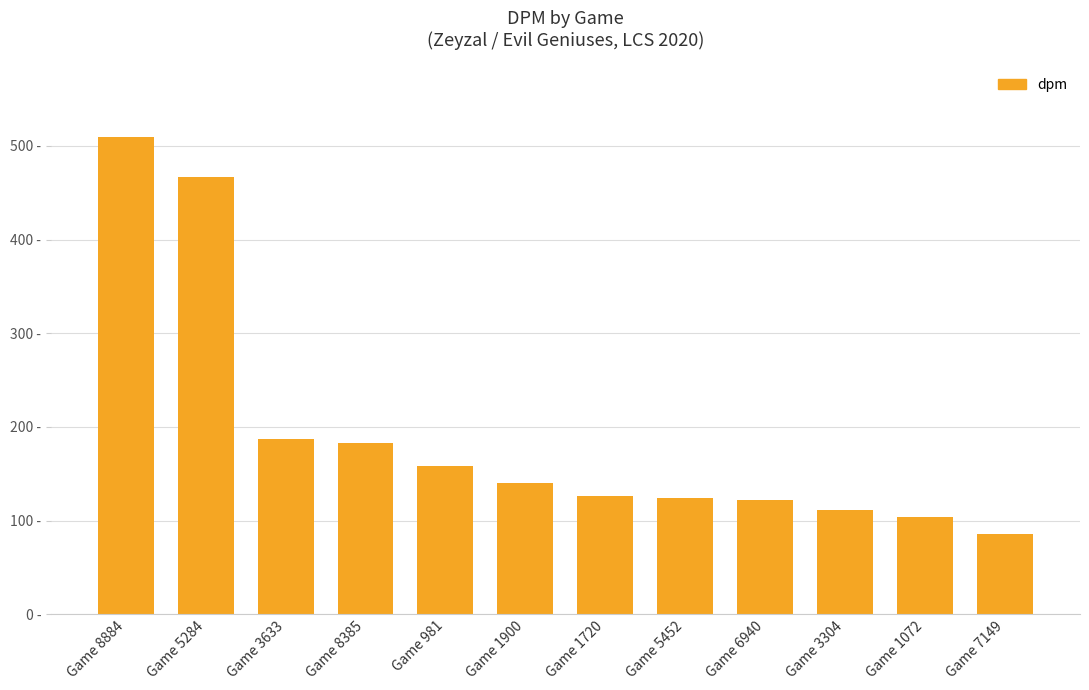

What is the label of the 6th bar from the left?

Game 1900